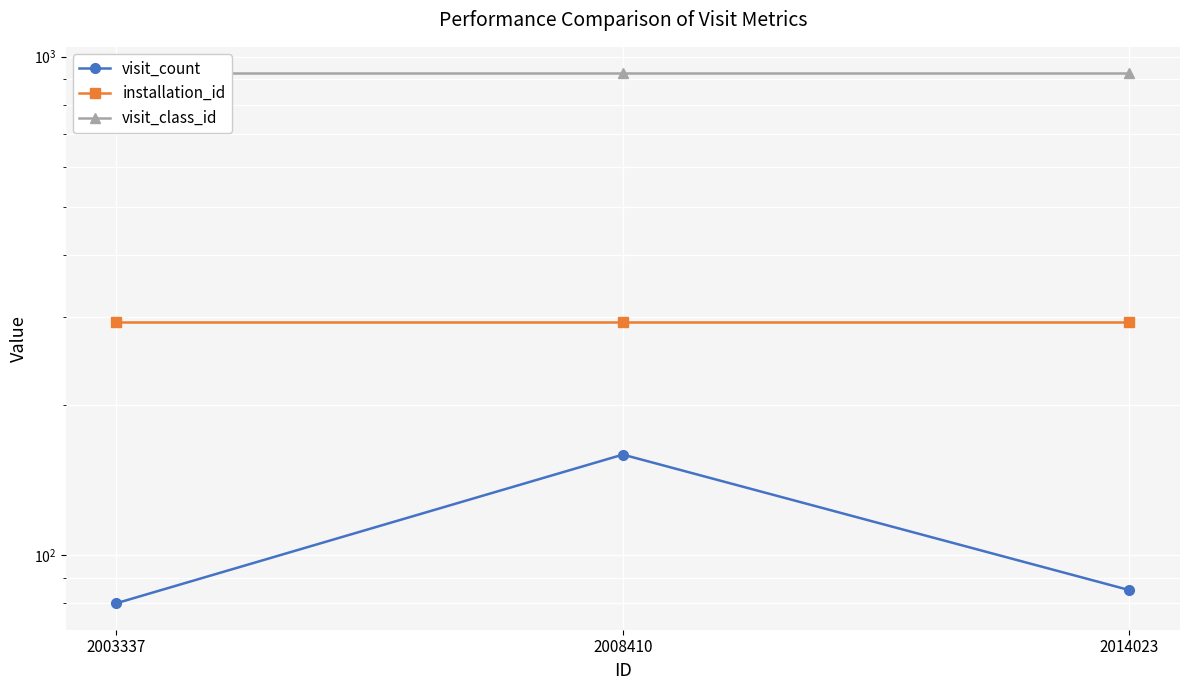

At which label is visit_count closest to 119?

2014023